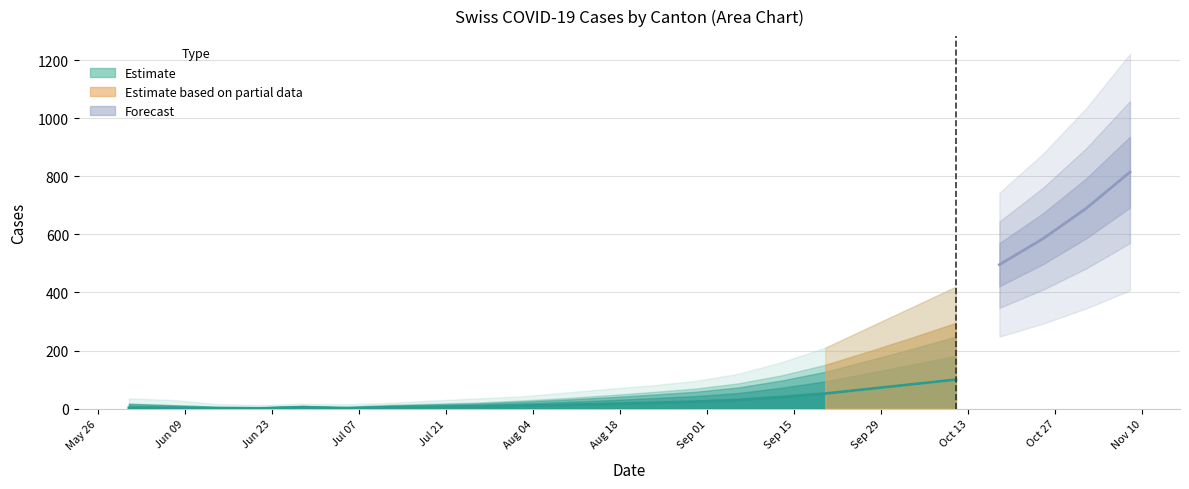

How many interior local valleys (lower than both neighbors) does the data have?

2